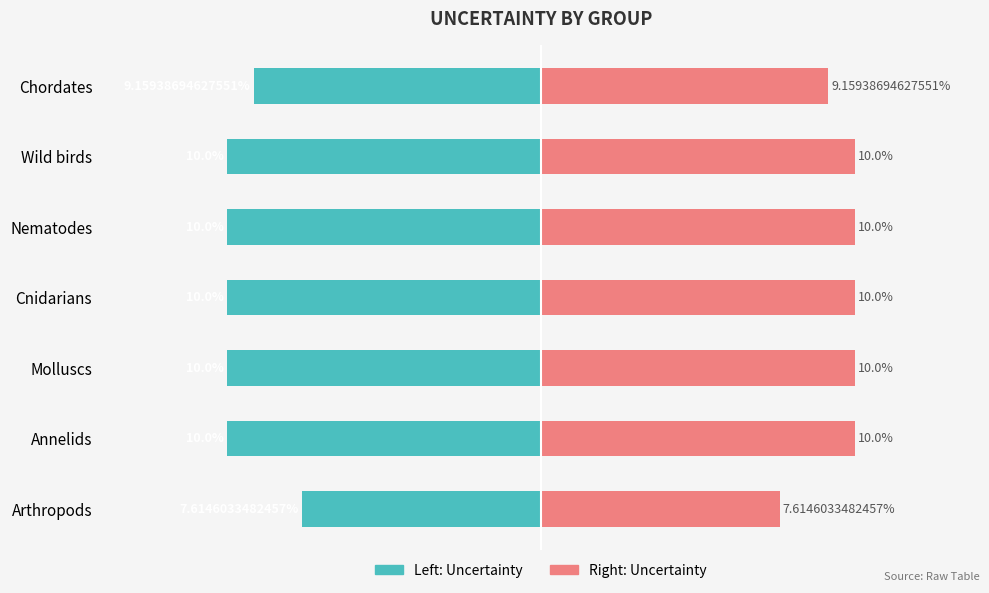

How many bars are there in total?

14